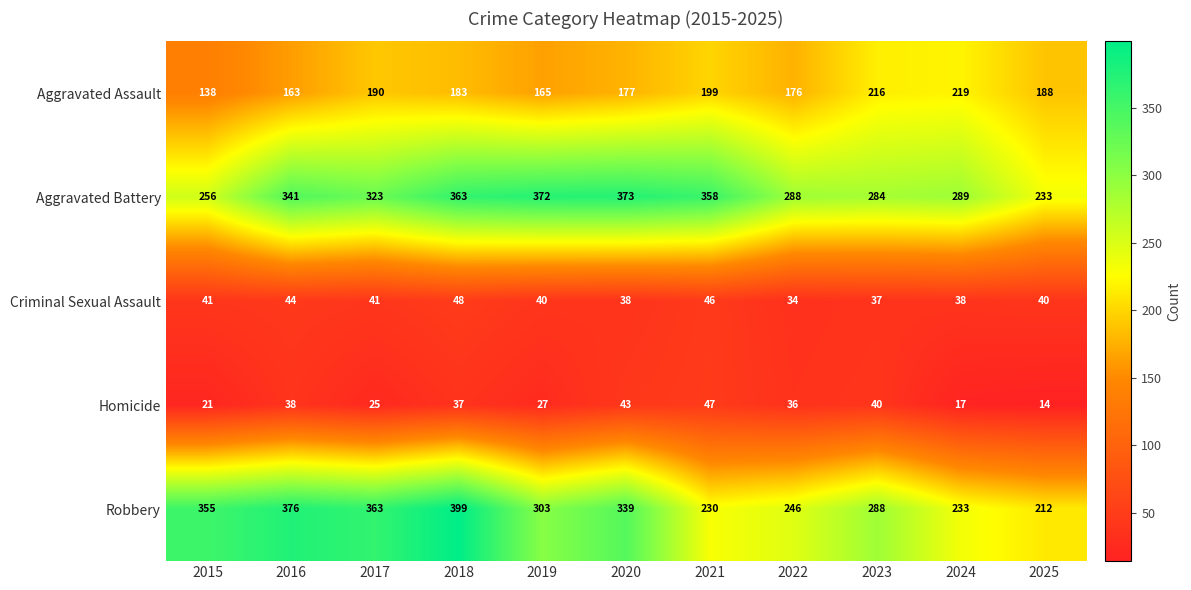

Which series has the largest total across all categories?

Aggravated Battery